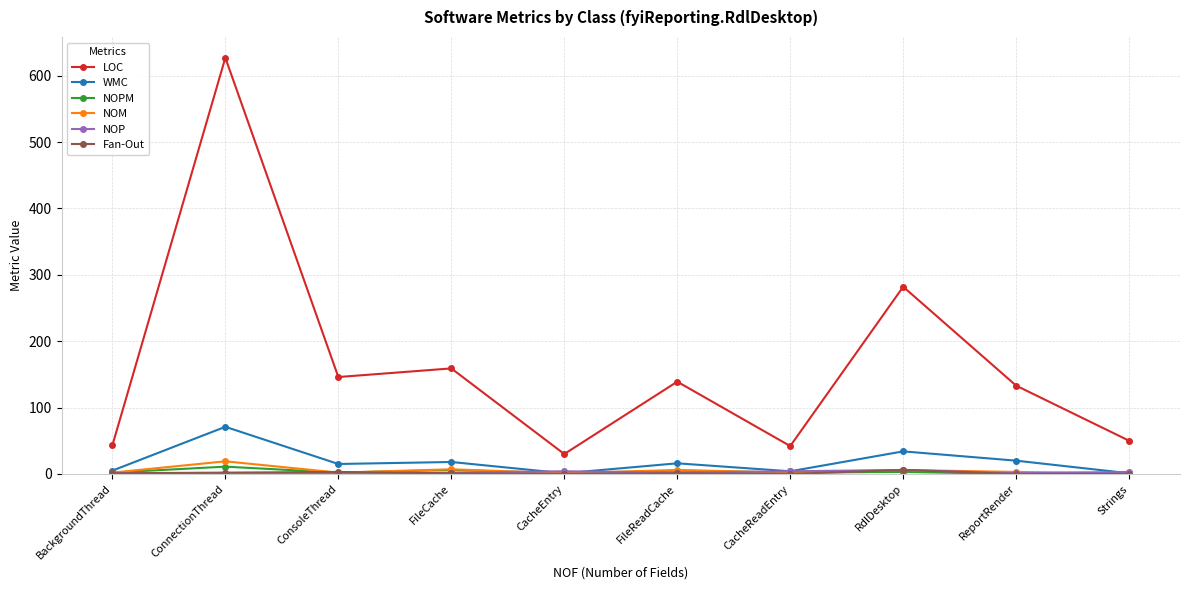

What is the label of the 9th point from the right?

ConnectionThread